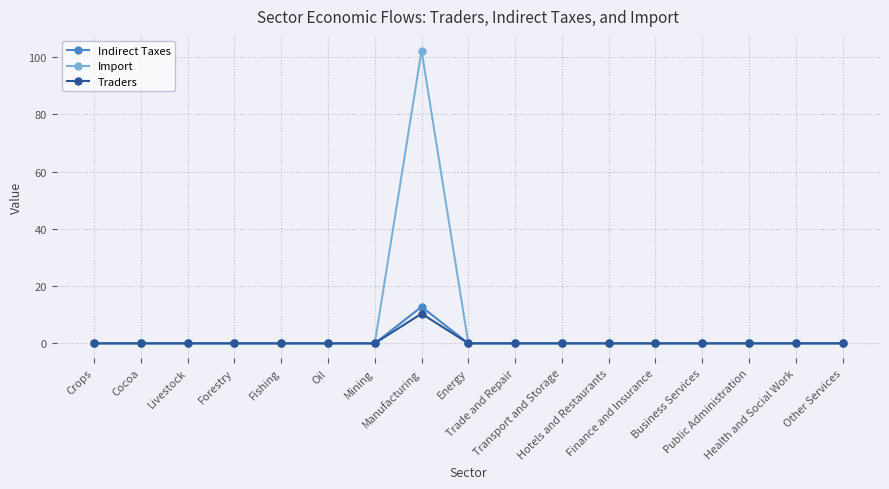

Which series has the widest spread of values?

Import